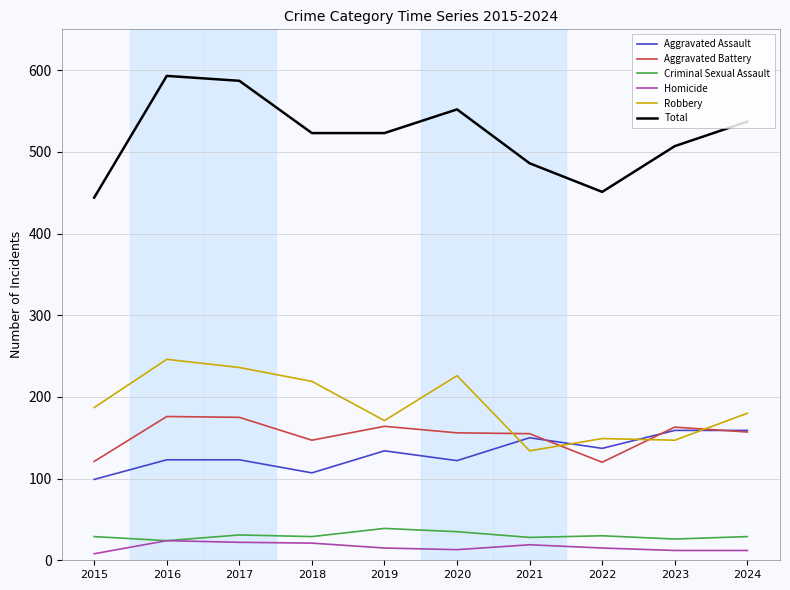

What is the maximum value shown in the chart?

593